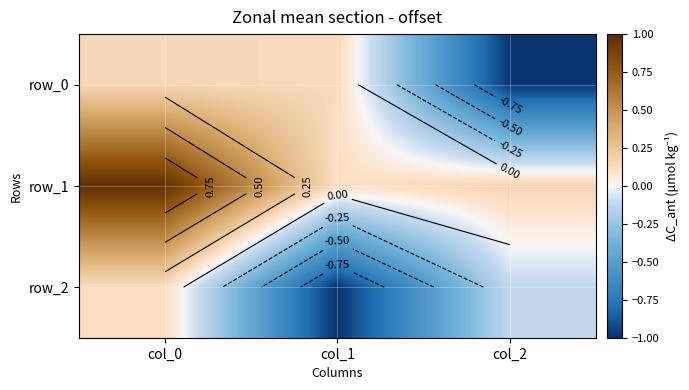

Which category has the highest value across all series?

col_0